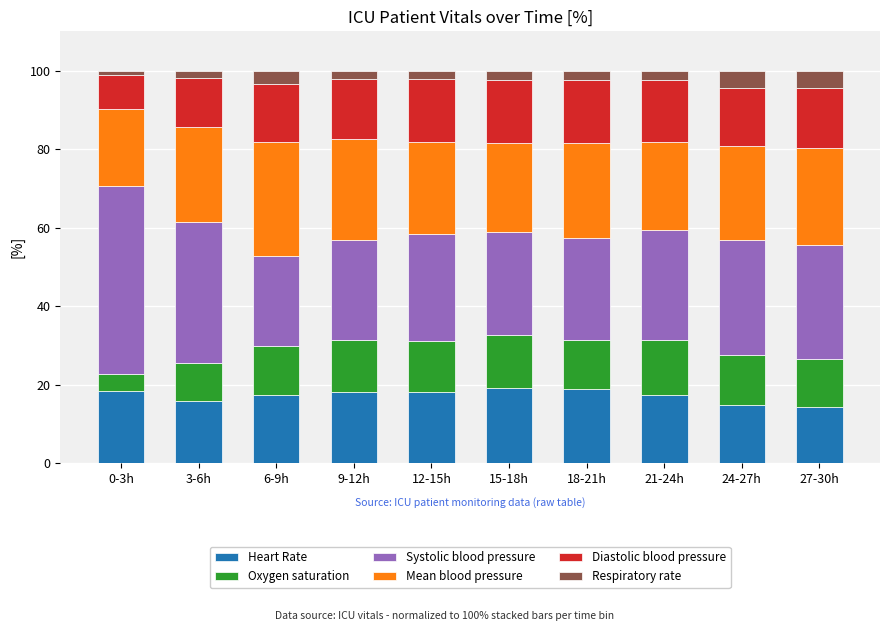

What is the difference between the maximum and minimum values in the Heart Rate series?

4.9